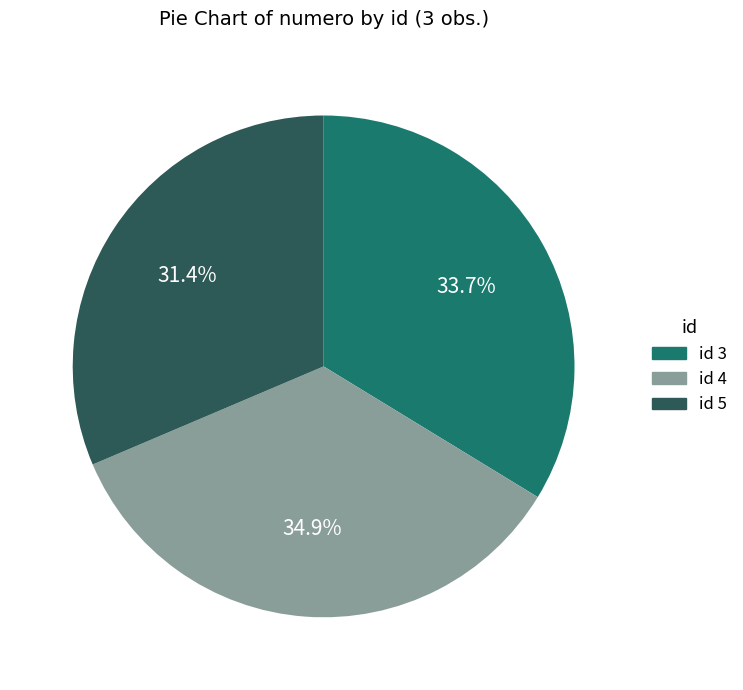

What is the smallest slice in the pie chart?

id 5